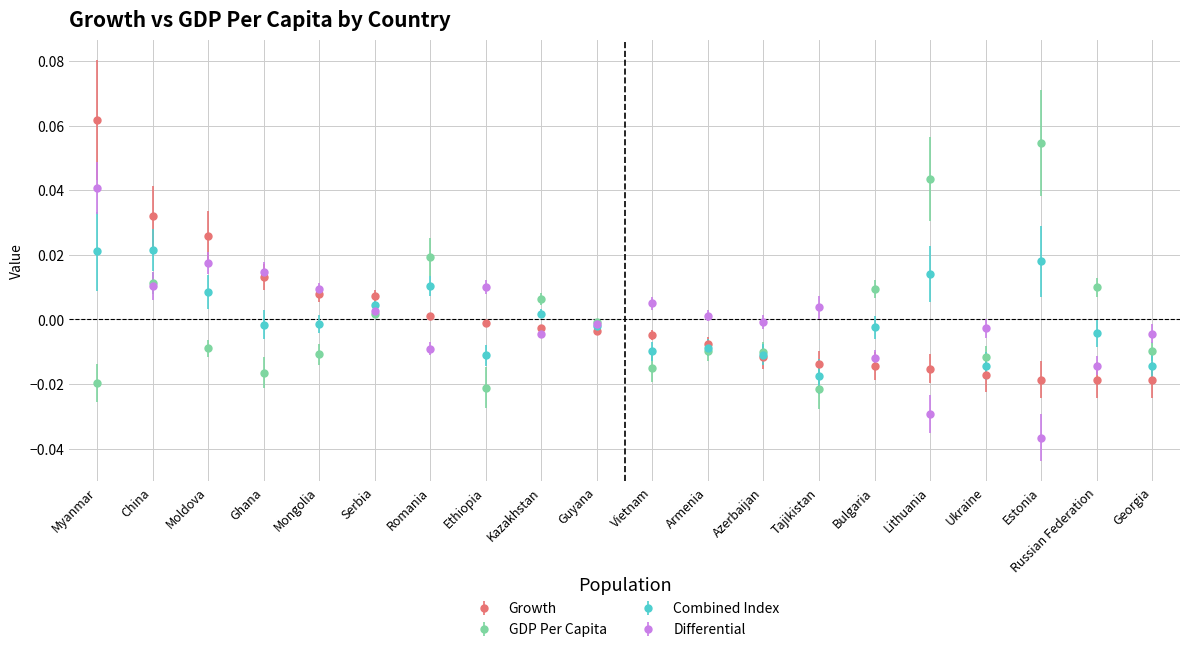

How many lines are shown in the chart?

4